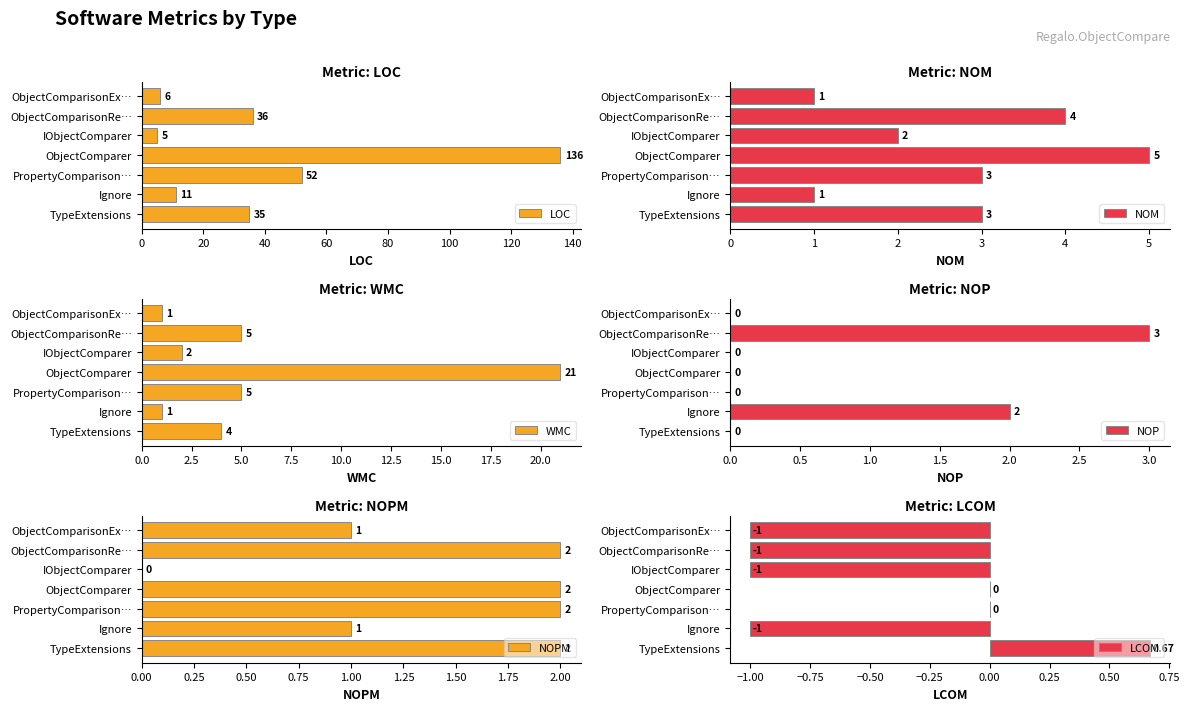

The LOC series shows 11 at Ignore. True or false?

True